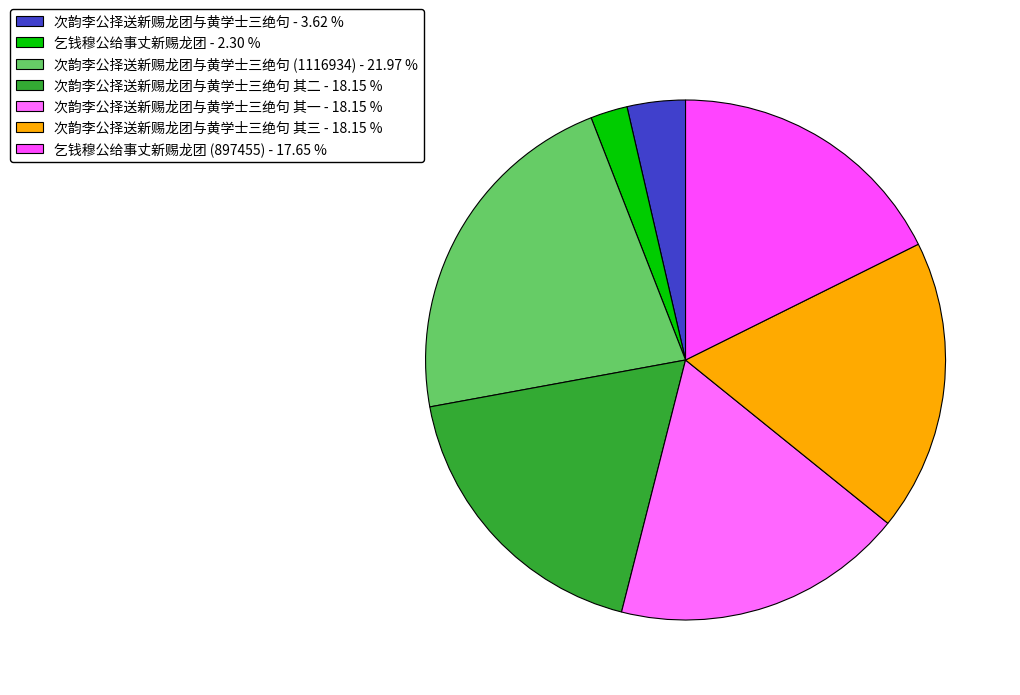

Count the number of slices in the pie.

7